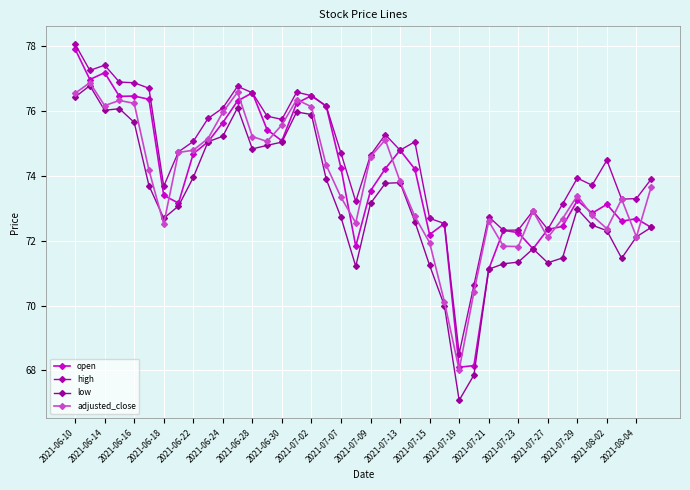

List the series in order of their peak value, highest first.

high, open, adjusted_close, low